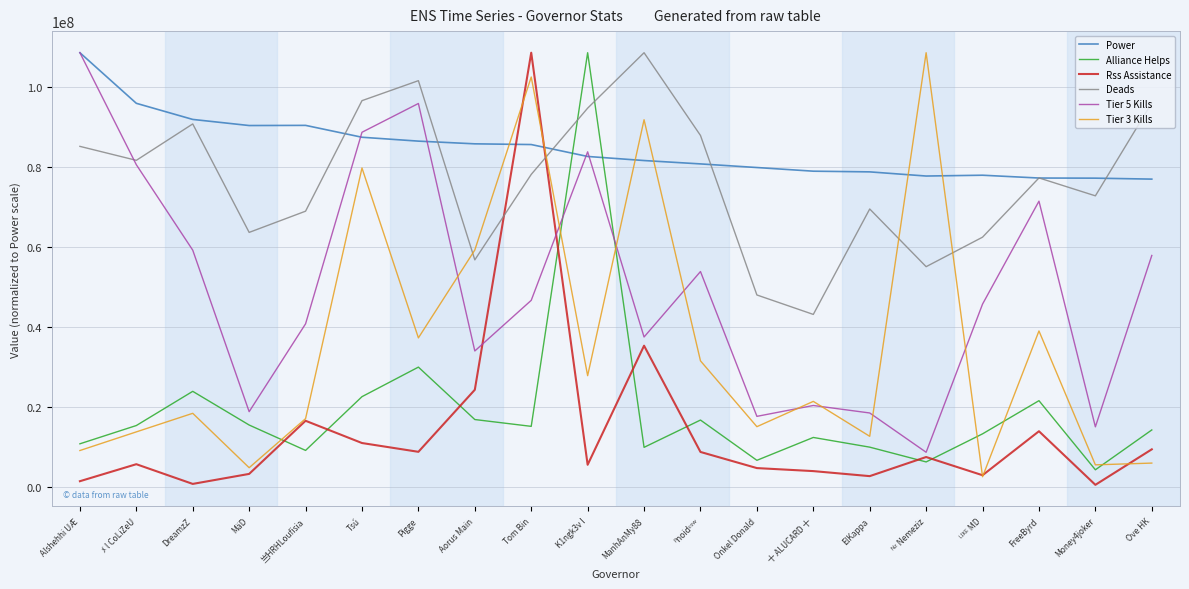

Where does the Power series first go above 82654768?

Alshehhi UÆ